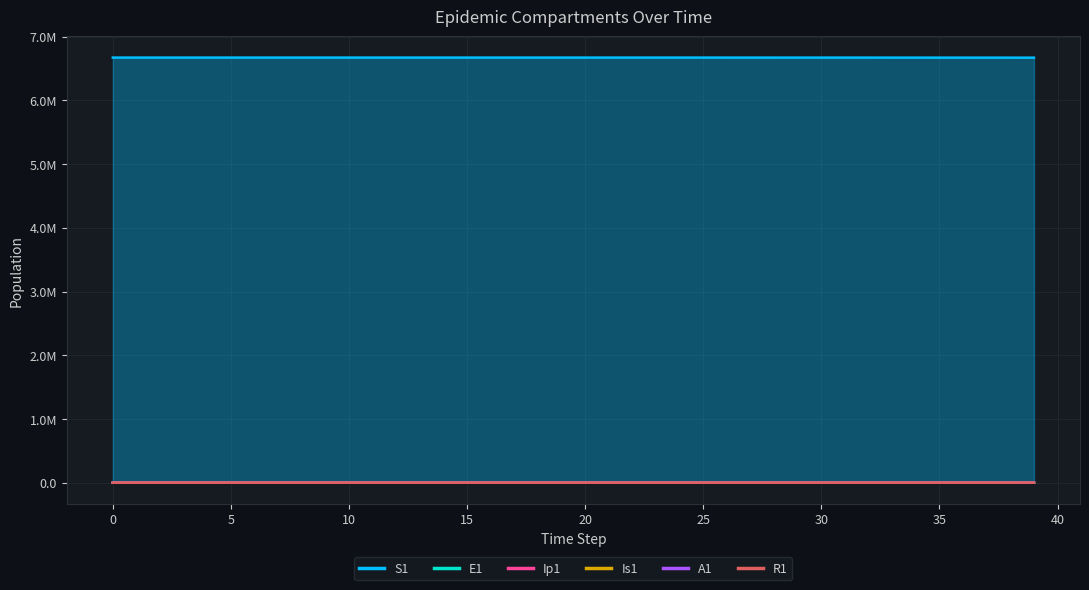

Between 24 and 33, which series saw the biggest shift?

S1